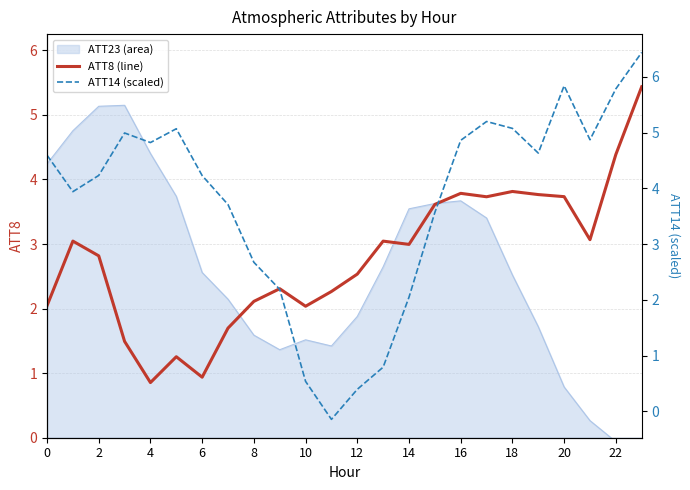

In ATT8 (line), how many points are higher than both neighbors (excluding endpoints)?

6